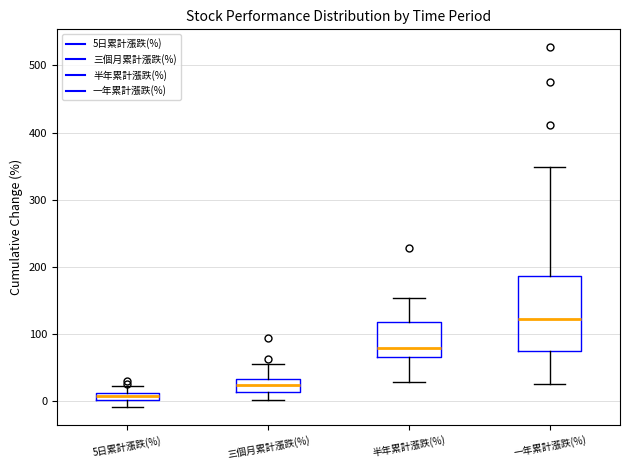

Which box's median line is the lowest?

5日累計漲跌(%)